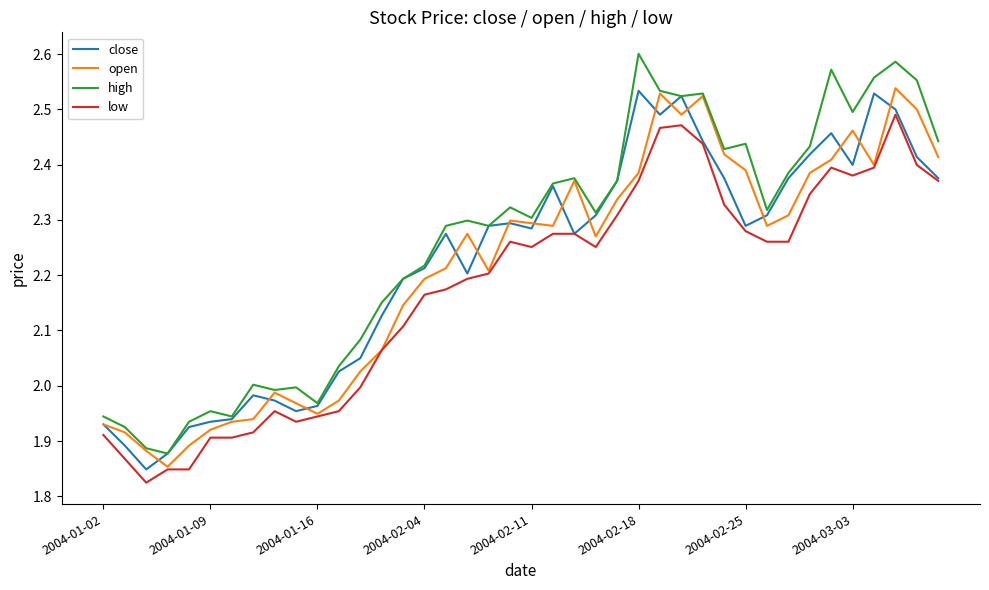

Which series has the largest range (max minus min)?

high